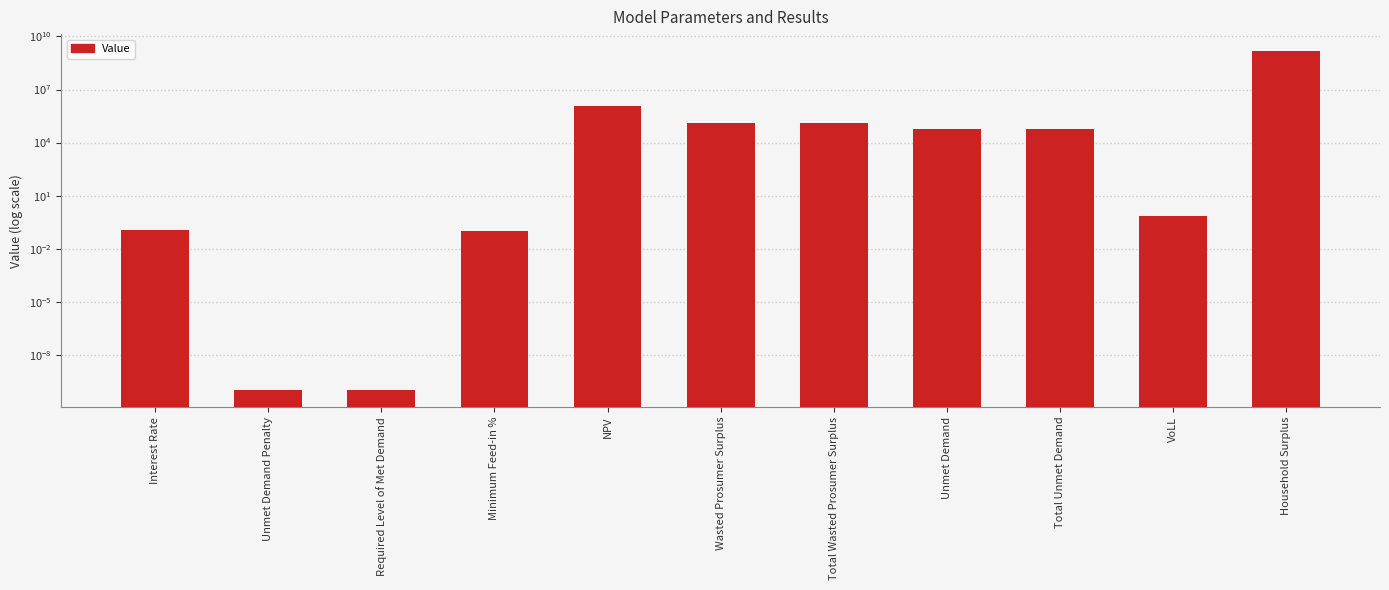

What is the approximate value at Minimum Feed-in %?

0.1